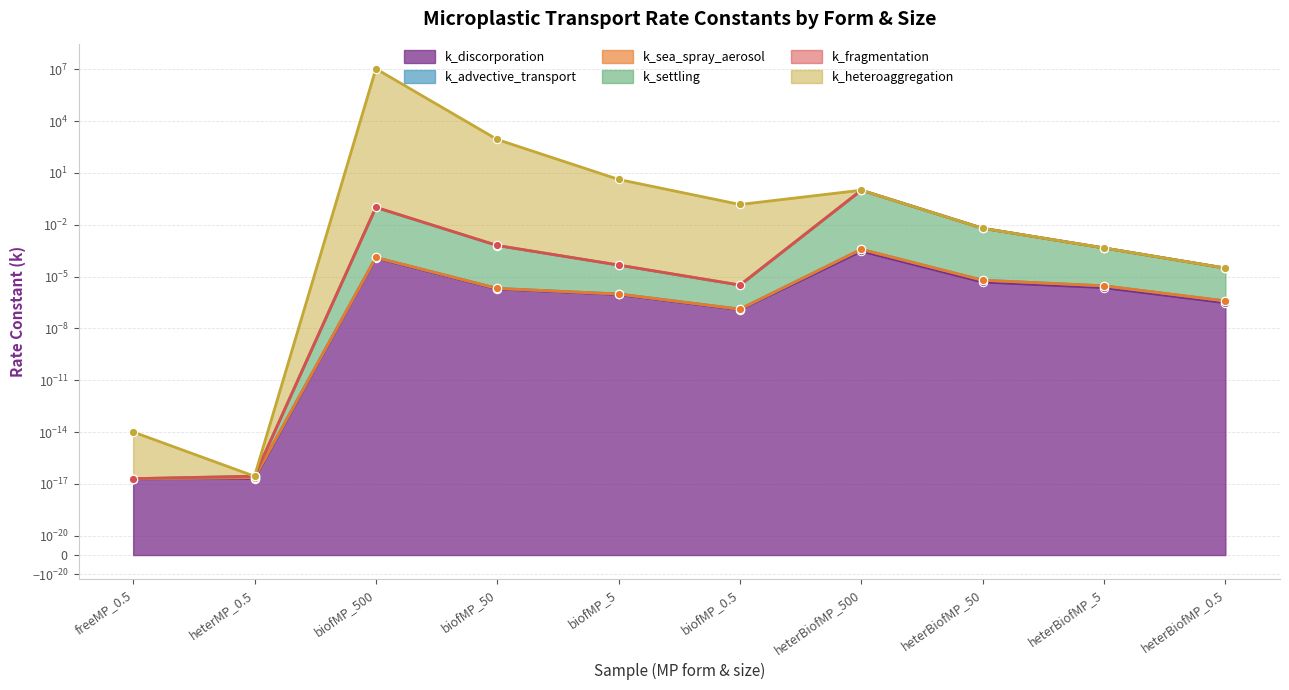

Which series has the largest total across all categories?

k_fragmentation